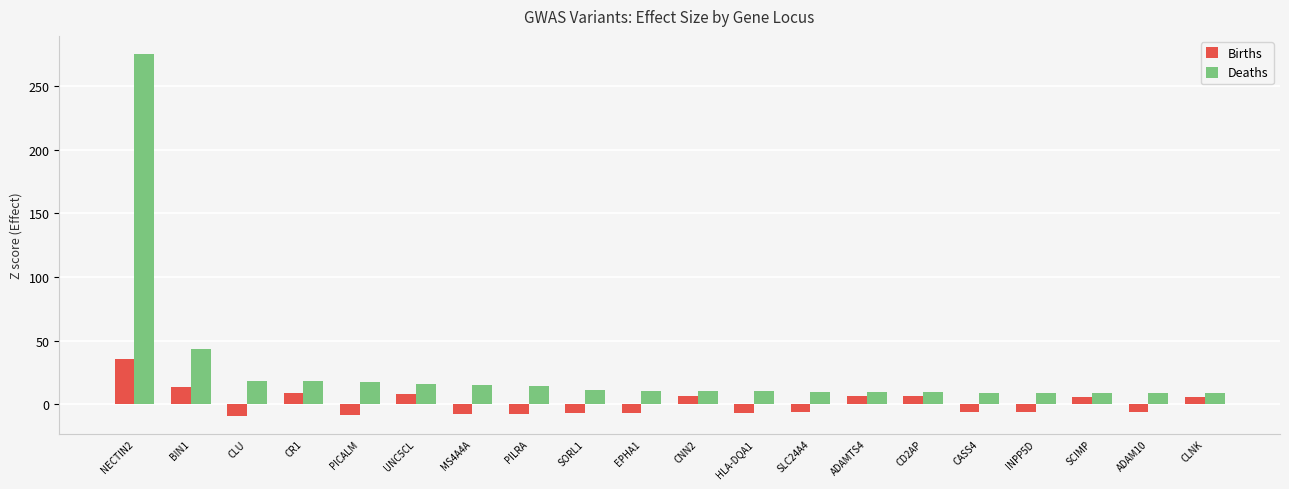

Which category has the highest value across all series?

NECTIN2